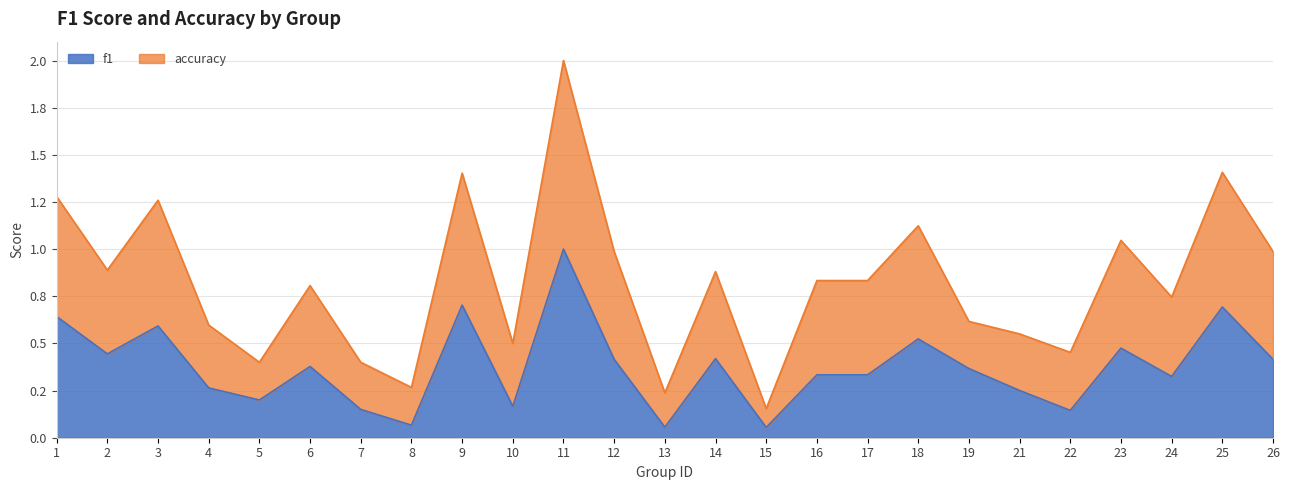

Which category has the highest value in the accuracy series?

11